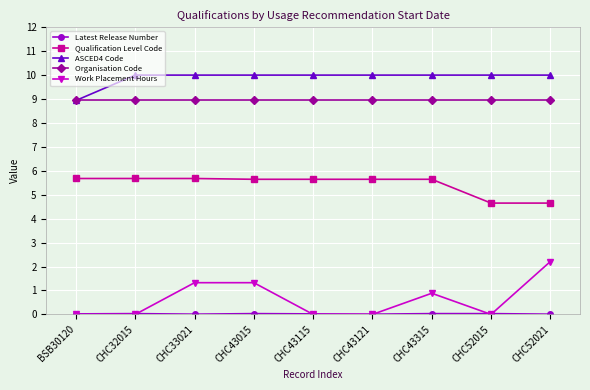

What is the label of the 6th point from the left?

CHC43121